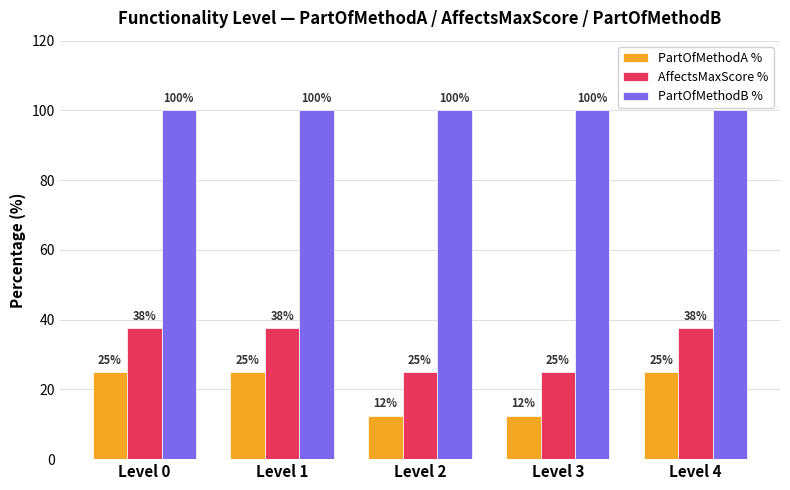

What is the value of the PartOfMethodB % bar at the 2nd from the left?

100.0